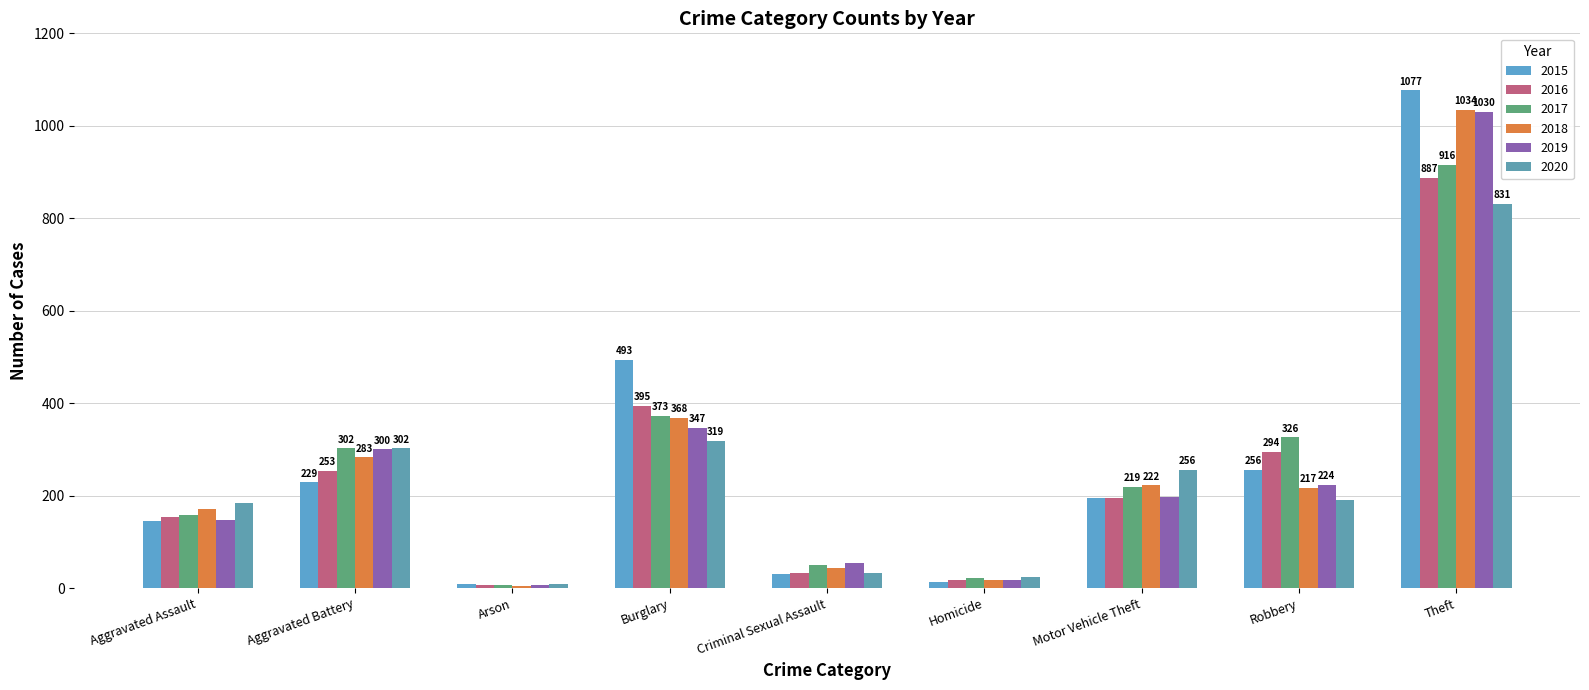

How many data points does each series have?

9